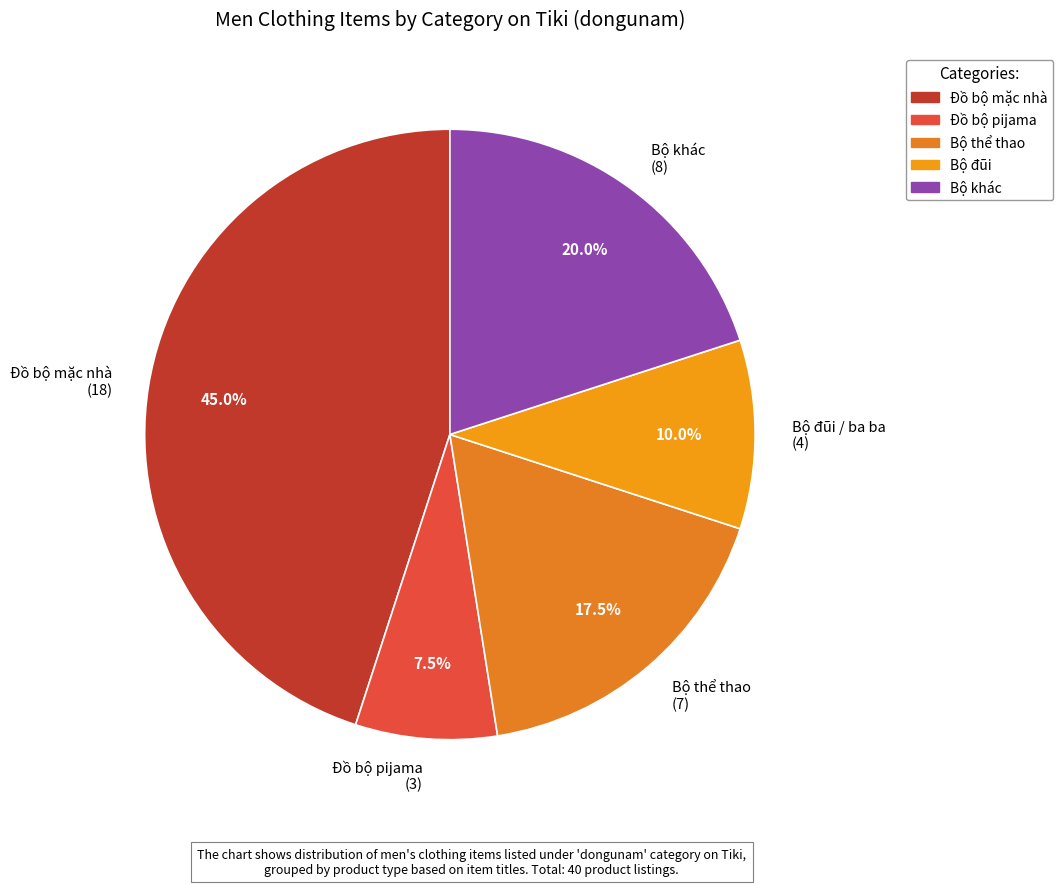

Which has a higher value, Bộ đũi / ba ba (4) or Đồ bộ pijama (3)?

Bộ đũi / ba ba (4)